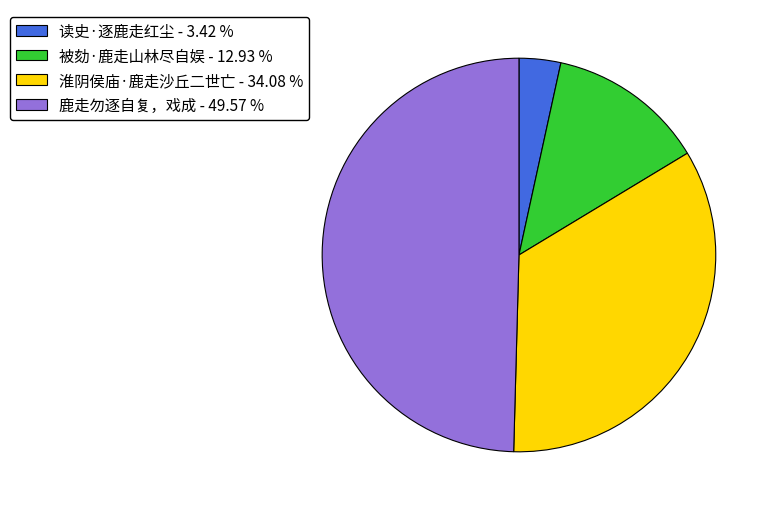

True or false: 读史·逐鹿走红尘 accounts for 3% of the total.

True